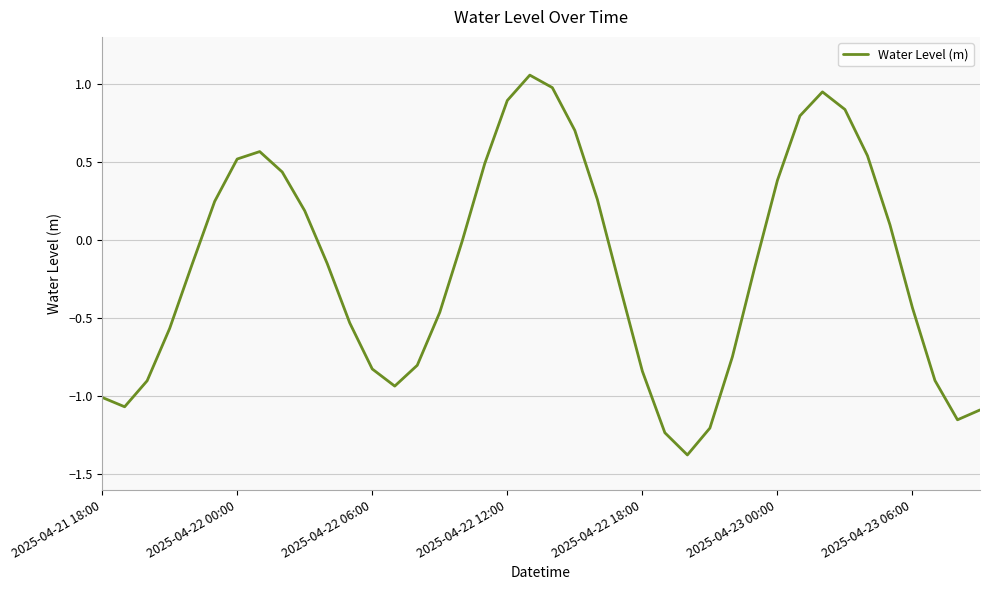

What is the smallest value displayed?

-1.4